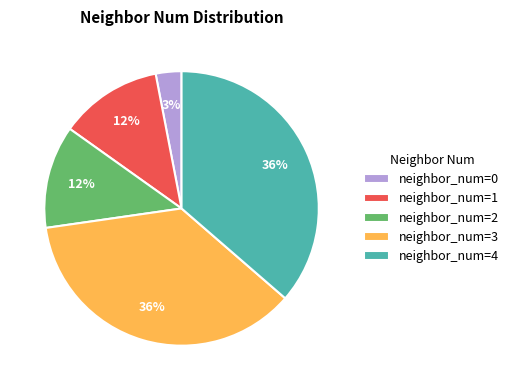

Is the sum of neighbor_num=4 and neighbor_num=0 greater than half?

No